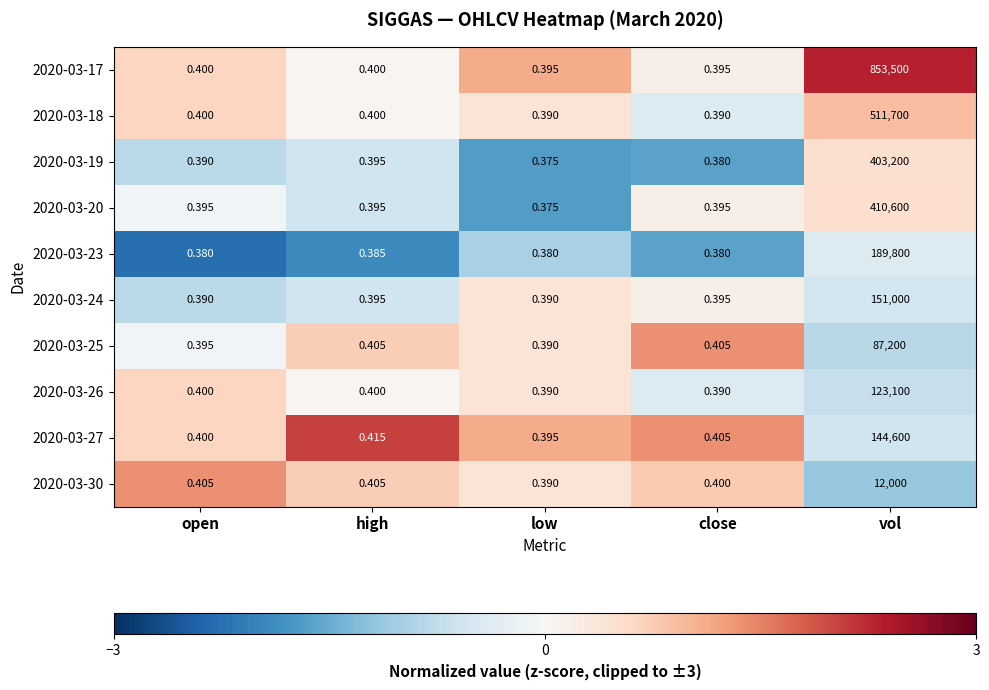

Is the value of 2020-03-19 at high greater than the value of 2020-03-27 at close?

No